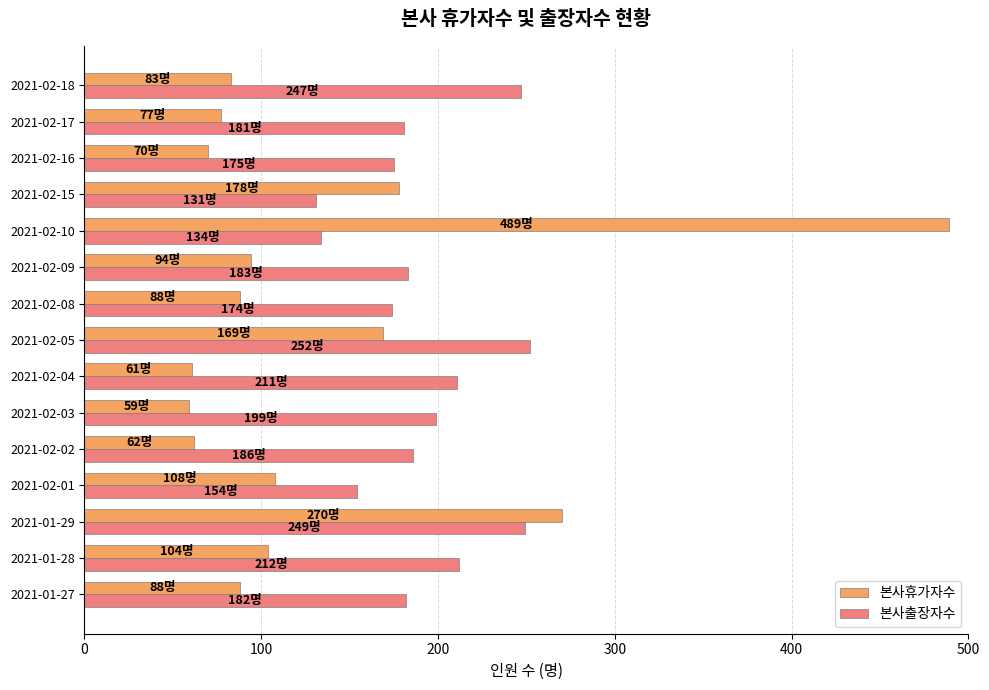

The value of 본사출장자수 at 2021-01-27 is 281. True or false?

False